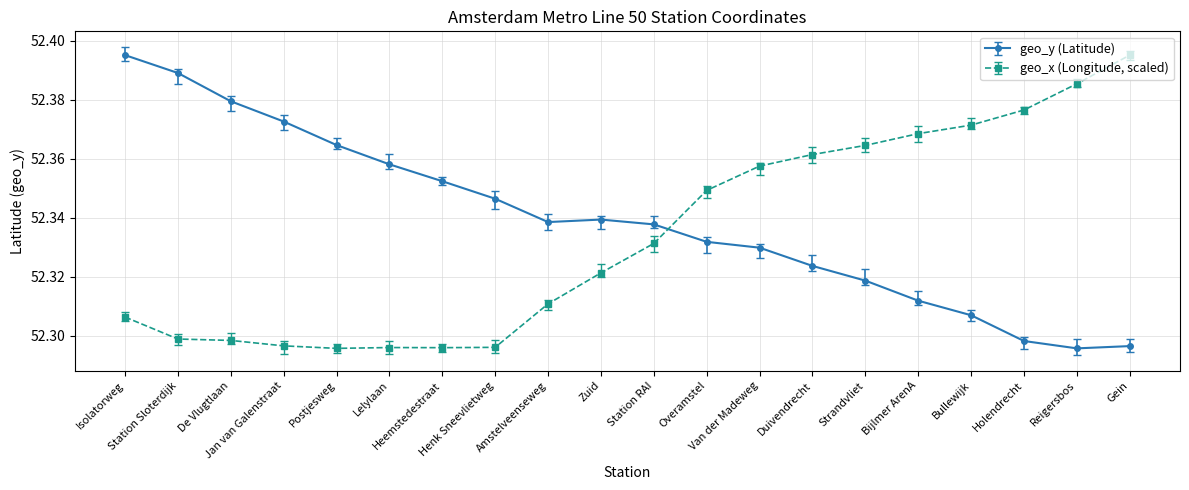

Which series ends up on top after the final intersection of geo_x (Longitude, scaled) and geo_y (Latitude)?

geo_x (Longitude, scaled)